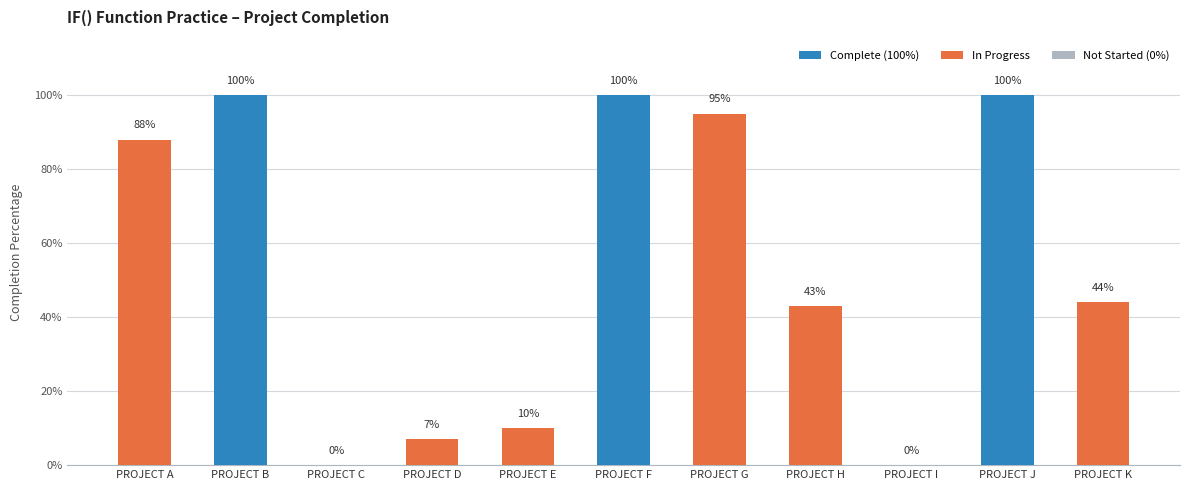

How many values are above zero?

9